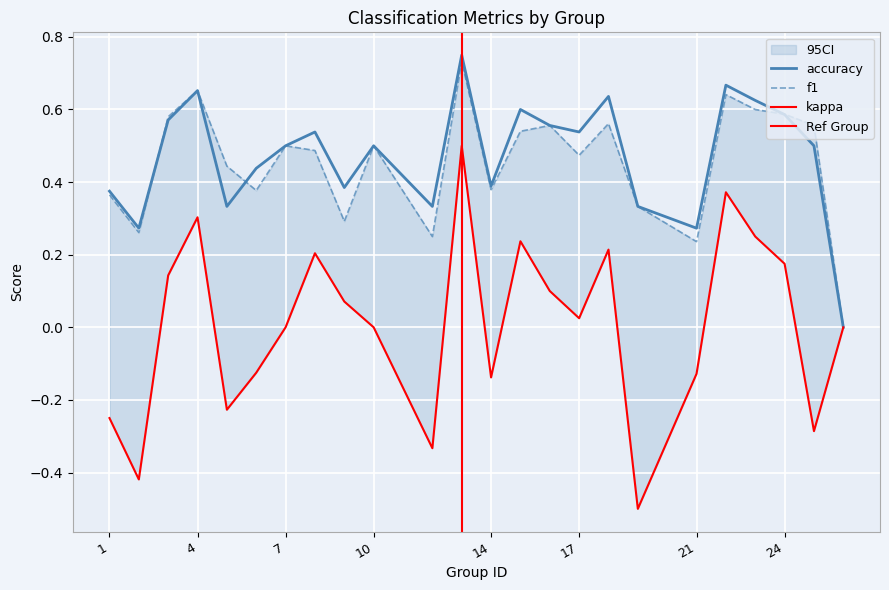

How many categories are shown in the chart?

24